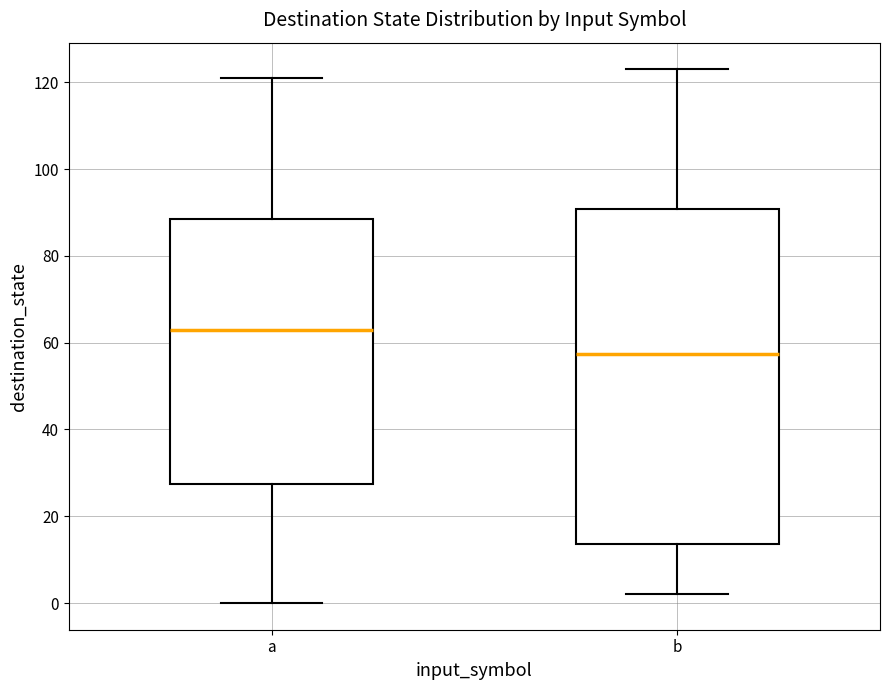

Reading left to right, transcribe this box plot: for each box, give where its median line is, the range the box spans, and where its two whiskers end, as read against the y-axis. The values are not printed on the chart, so give them approximately, as read against the axis.

a: median 64, box 28 to 88, whiskers 0 to 122
b: median 58, box 14 to 90, whiskers 2 to 124